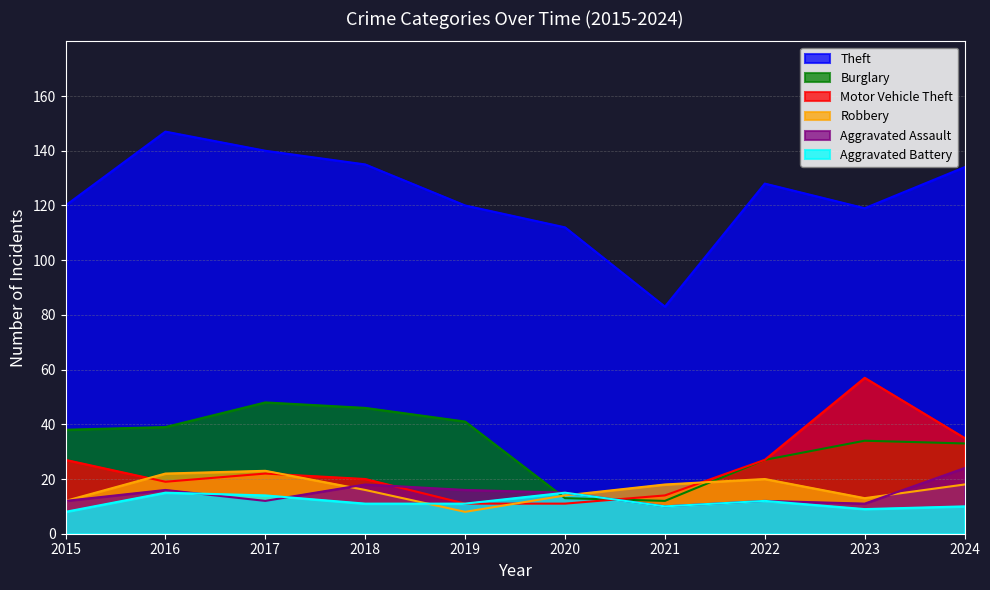

How many lines are shown in the chart?

6